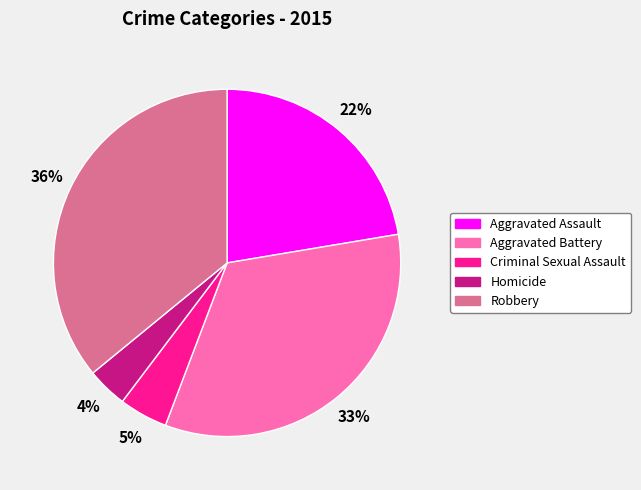

Which has a higher value, Robbery or Aggravated Battery?

Robbery